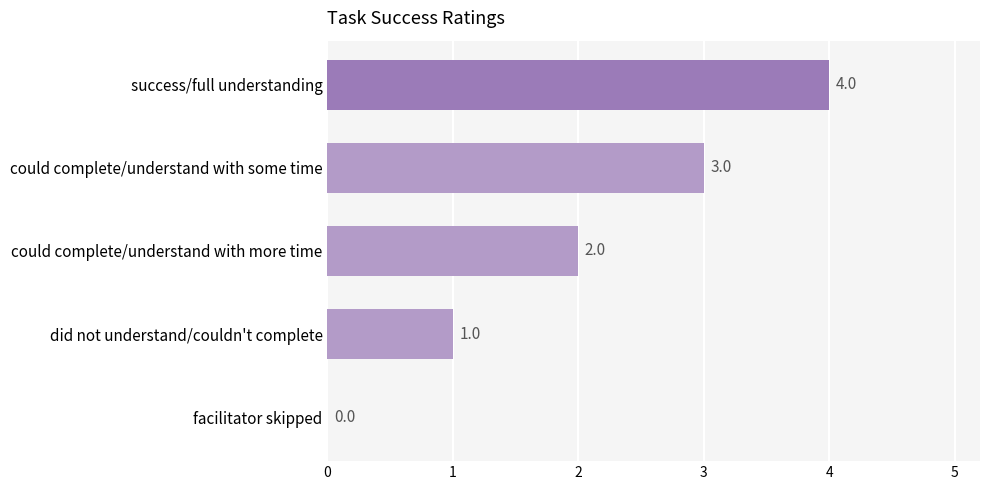

What is the sum of all values?

10